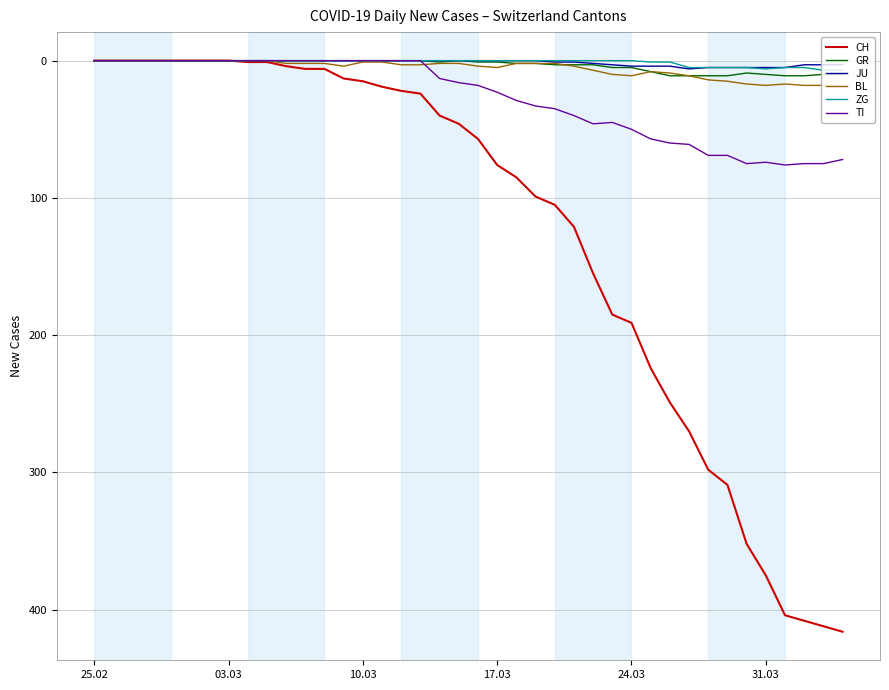

Which series has the widest spread of values?

CH